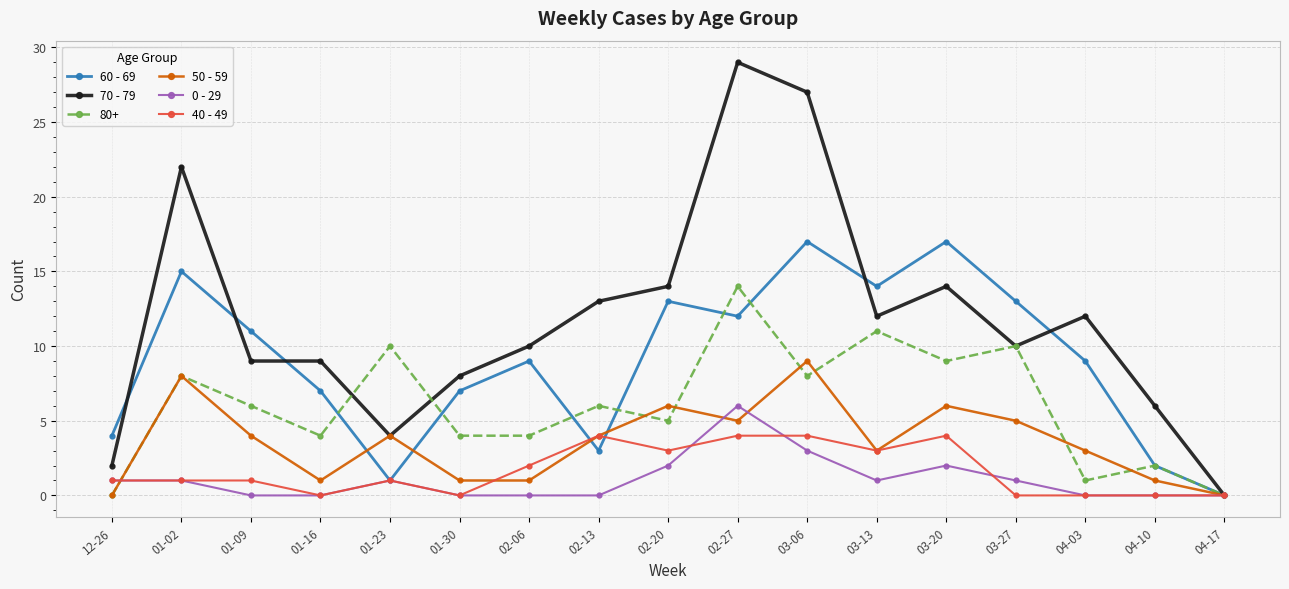

Count the number of data series in this chart.

6